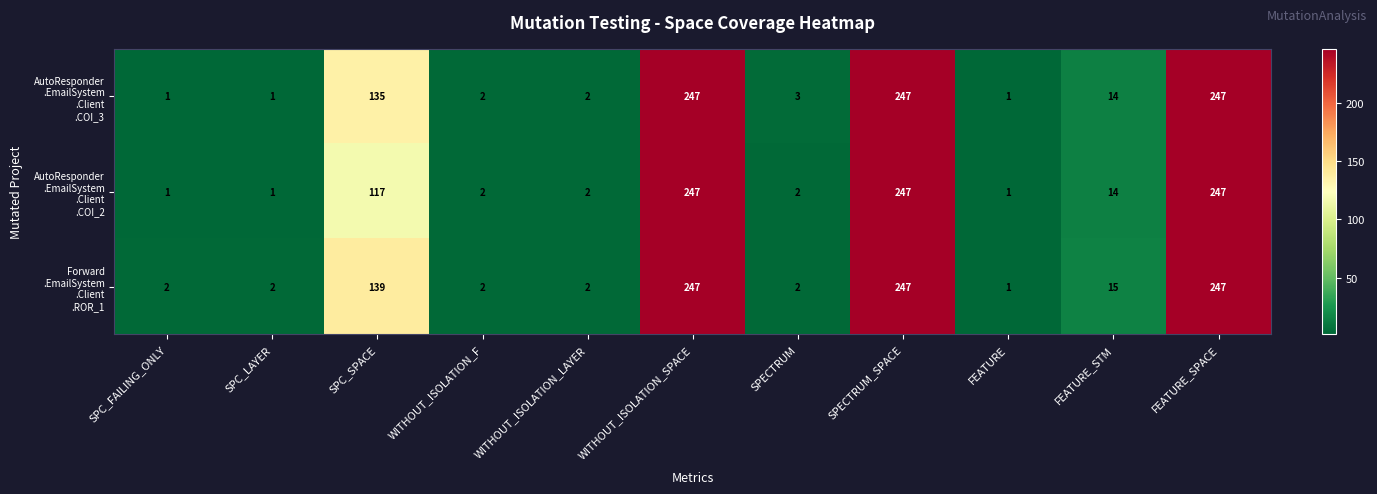

At how many categories does at least one series exceed 33?

4